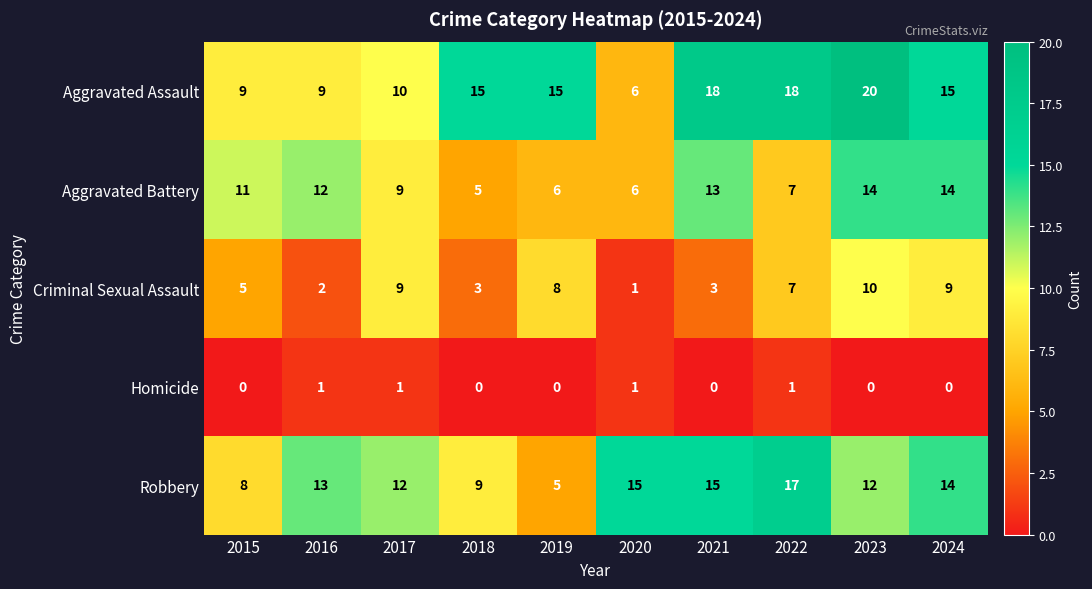

Which category has the highest value across all series?

2023